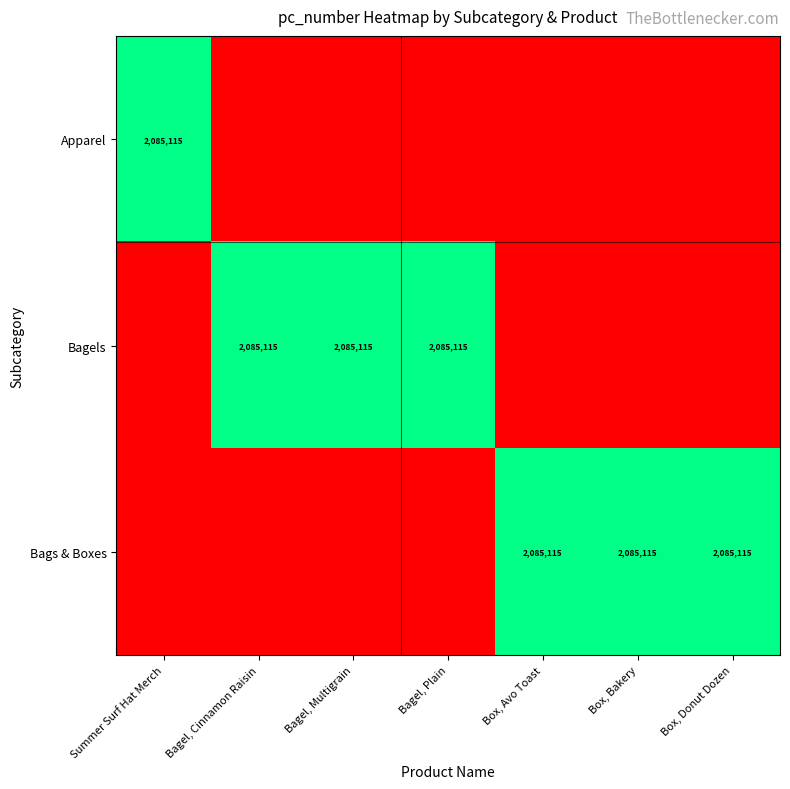

The Bagels series shows 736136 at Bagel, Cinnamon Raisin. True or false?

False